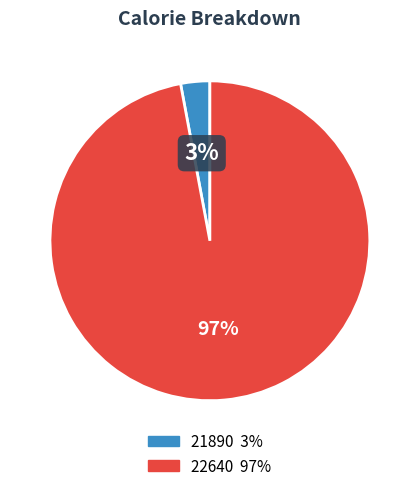

Count the number of slices in the pie.

2